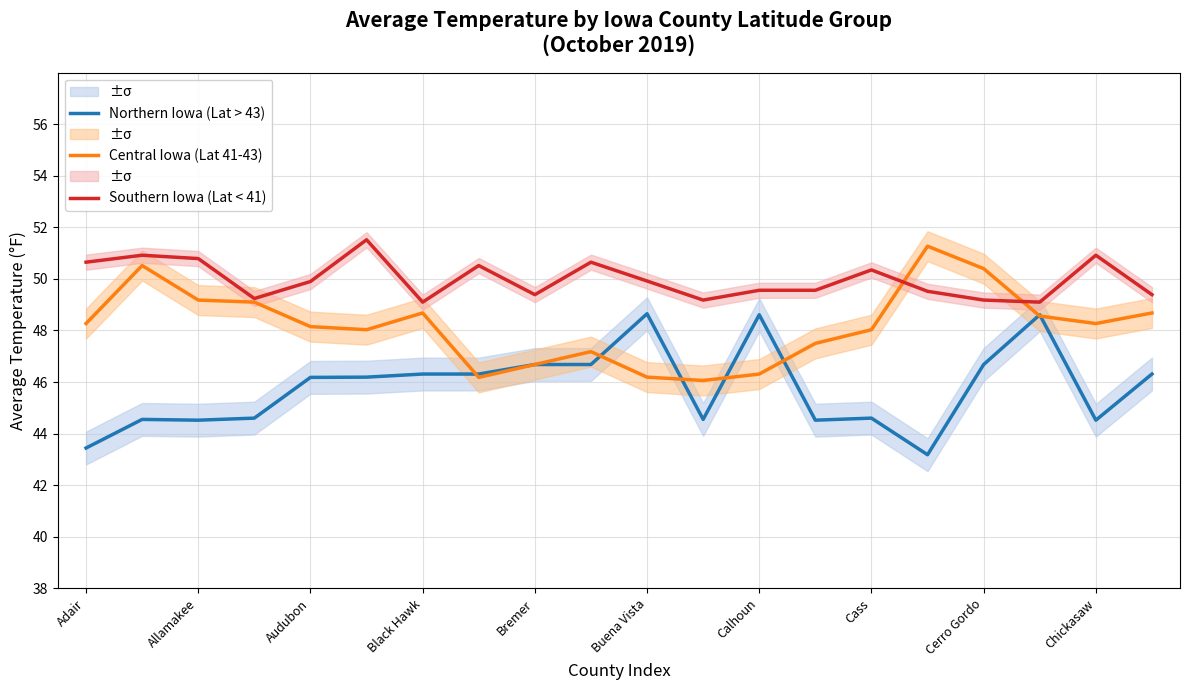

What are all the series names shown in the legend?

Northern Iowa (Lat > 43), Central Iowa (Lat 41-43), Southern Iowa (Lat < 41)